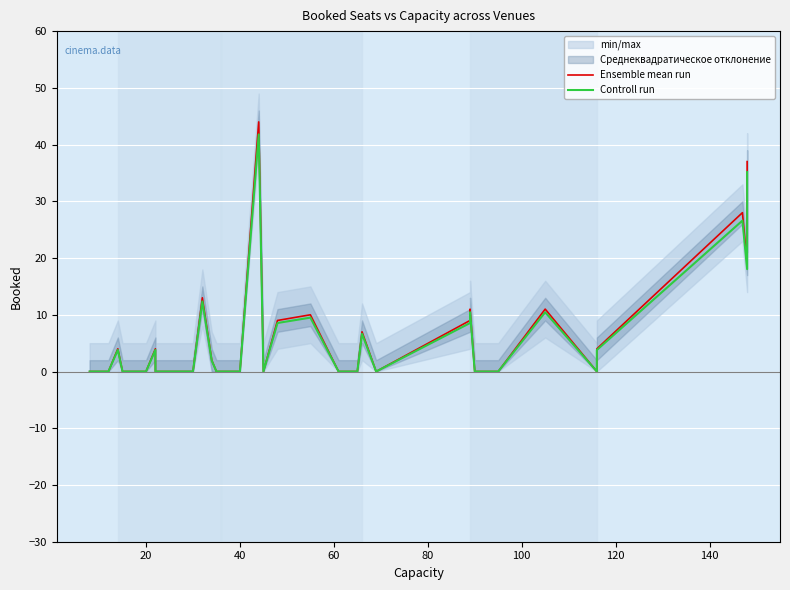

True or false: Controll run and Ensemble mean run cross at least once.

False